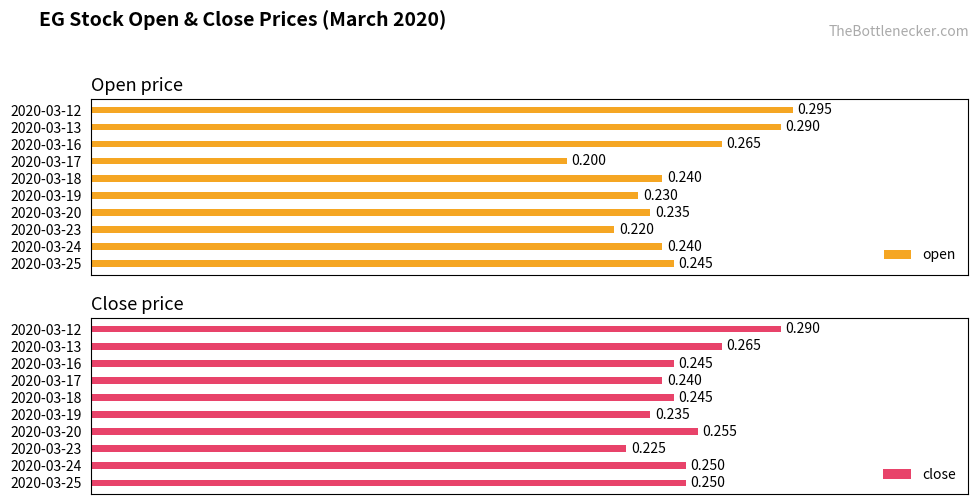

What are all the series names shown in the legend?

open, close